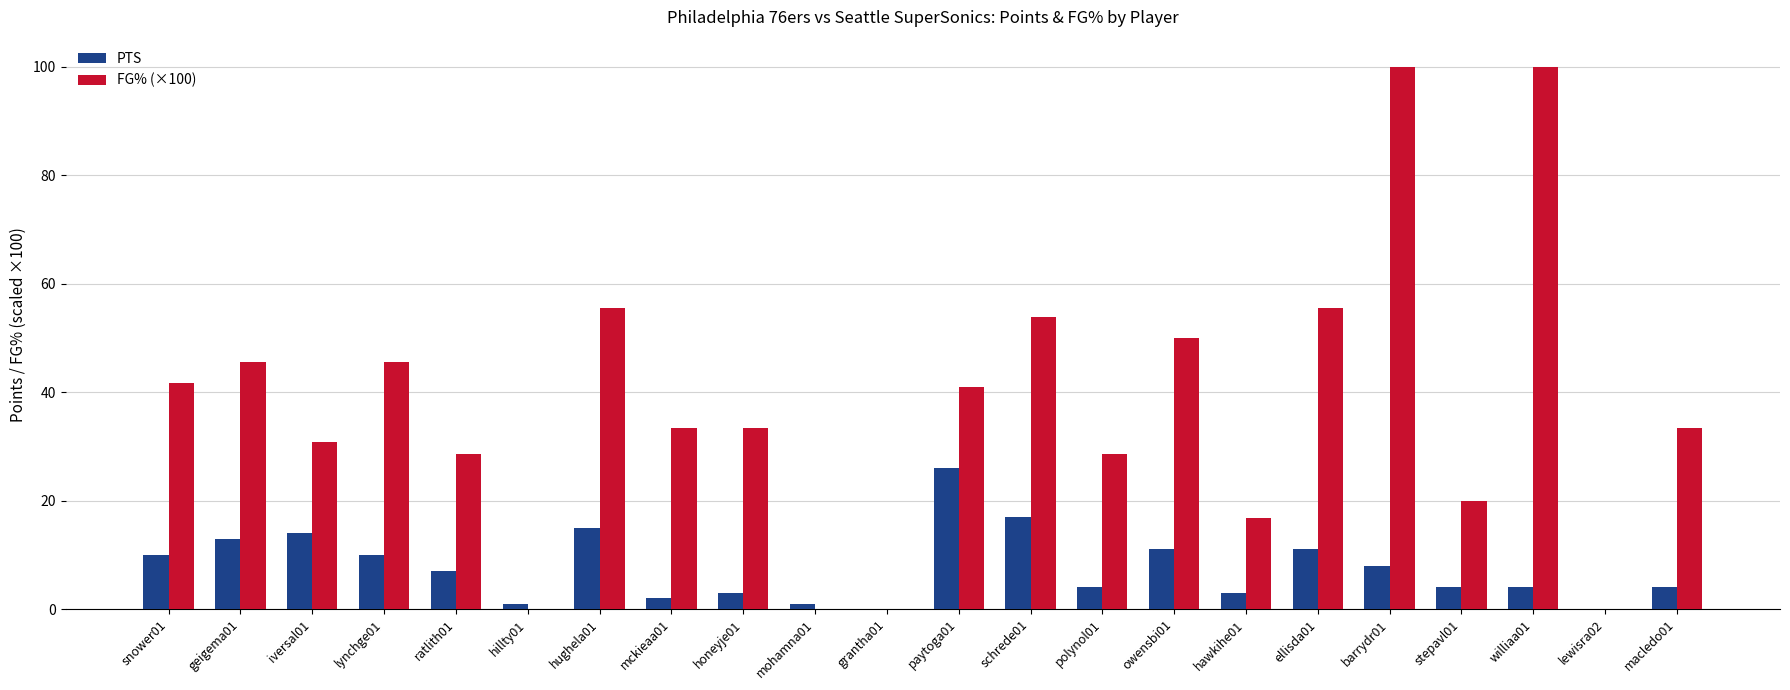

The FG% (×100) series shows 21.7 at paytoga01. True or false?

False